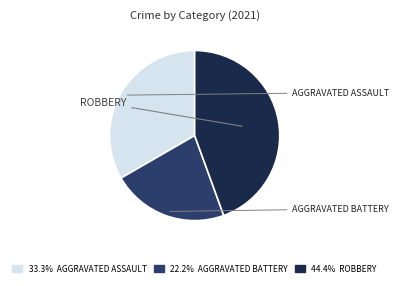

Count the number of slices in the pie.

3